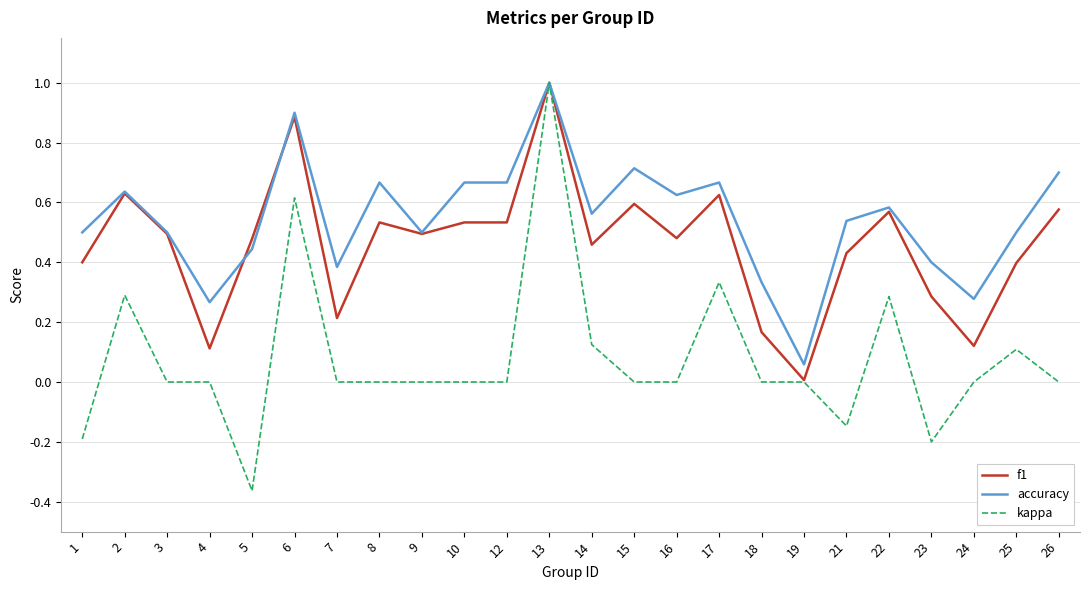

At which category is the sum across all series the highest?

13